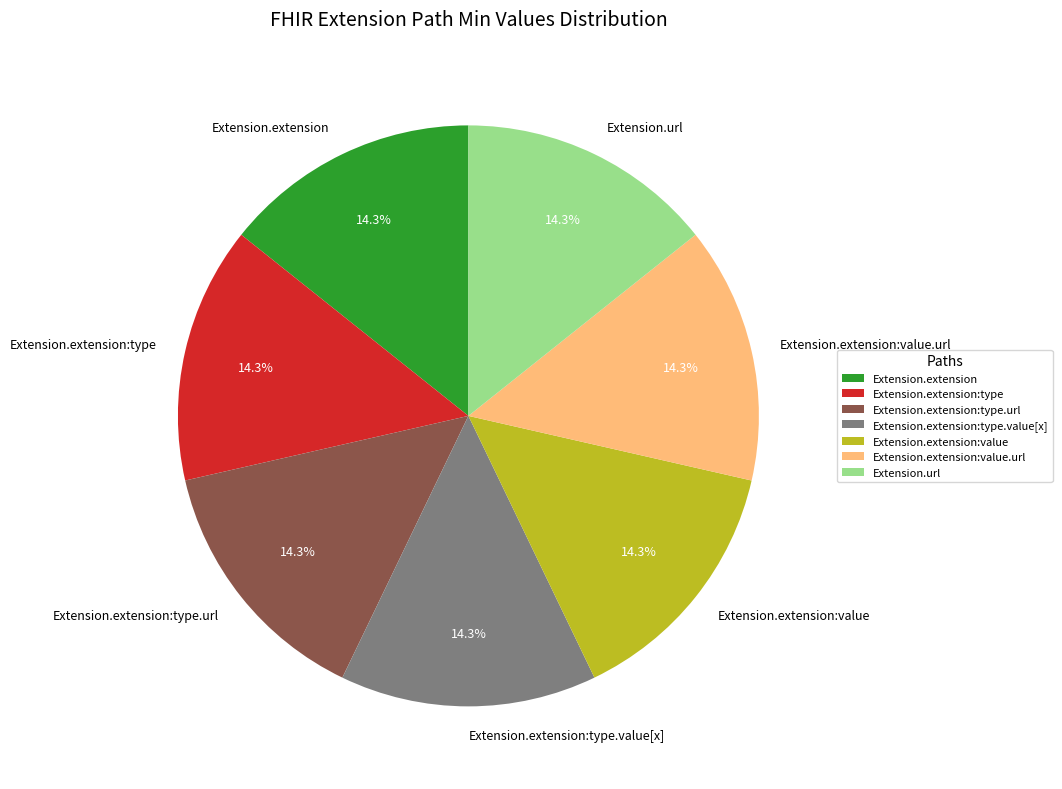

Does Extension.extension:type.url represent more than half of the total?

No